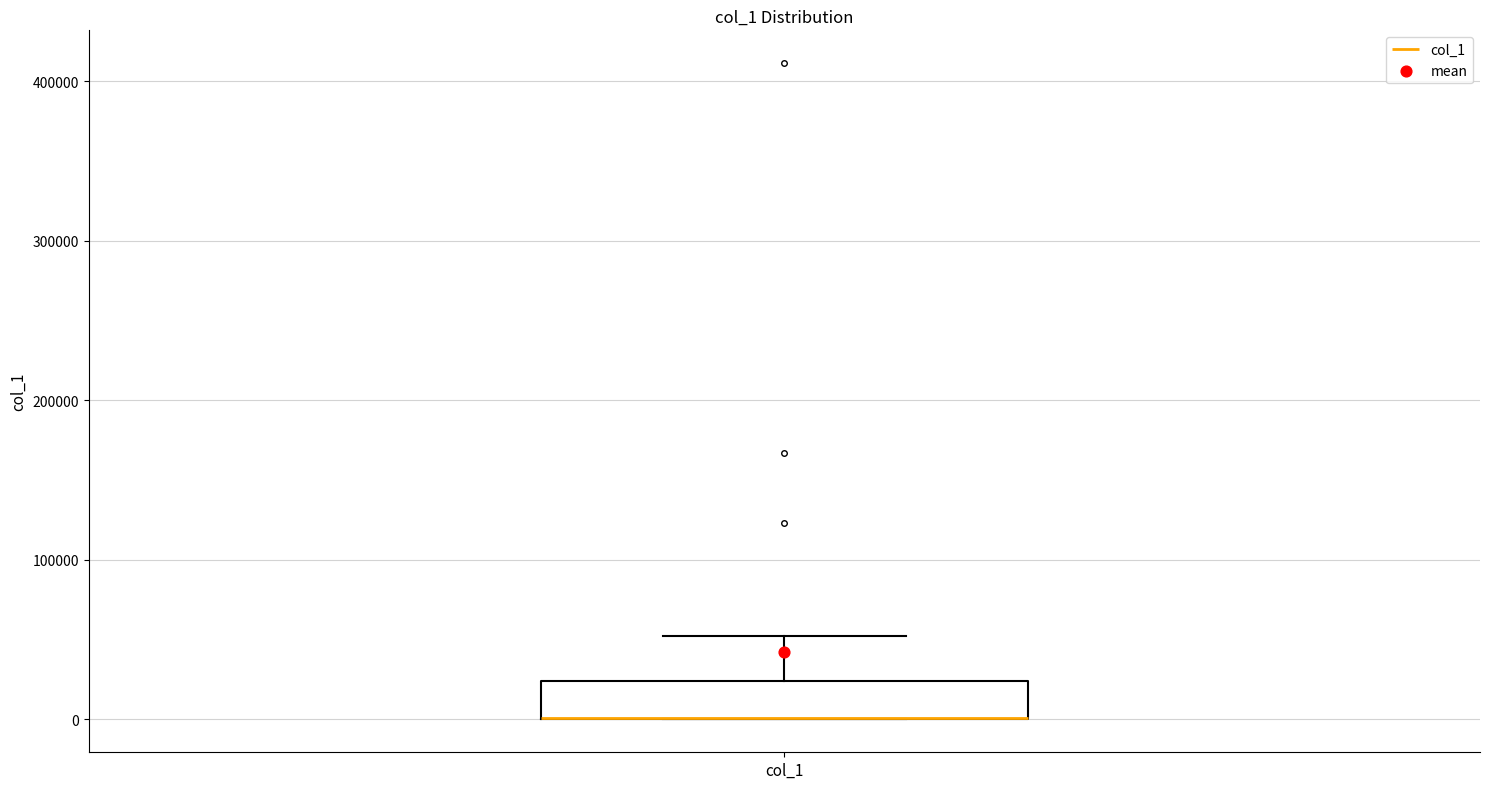

Read this box plot against the y-axis: the position of the median line, the range covered by the box, and the ends of both whiskers. The values are not printed on the chart, so give them approximately, as read against the axis.

median 0 (drawn on the box's lower edge), box 0 to 20000, whiskers 0 to 50000